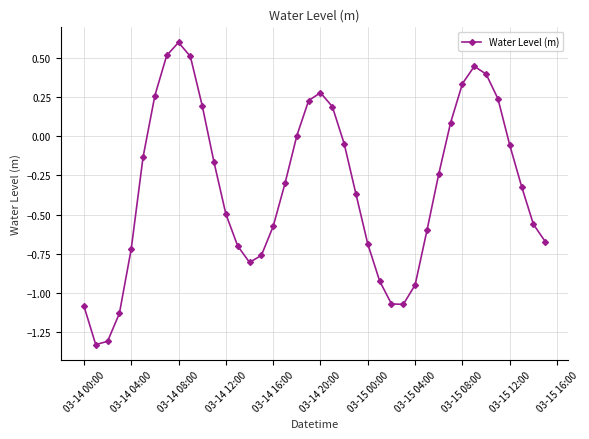

What is the difference between the second highest and minimum values?

1.8